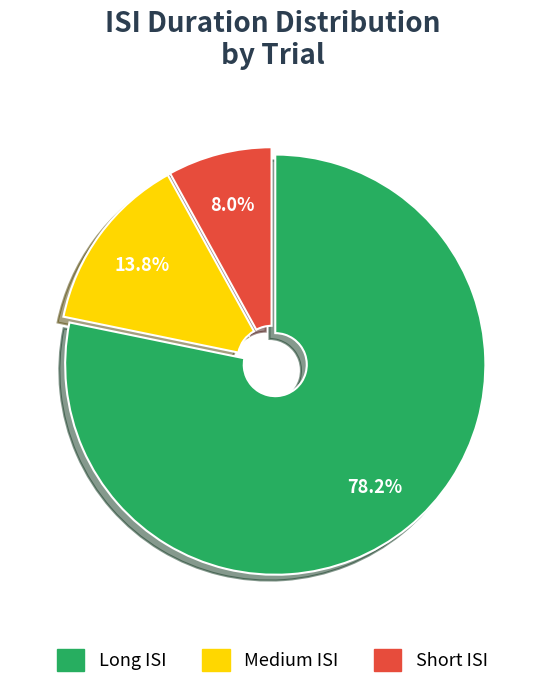

Is there any slice that represents more than half of the pie?

Yes